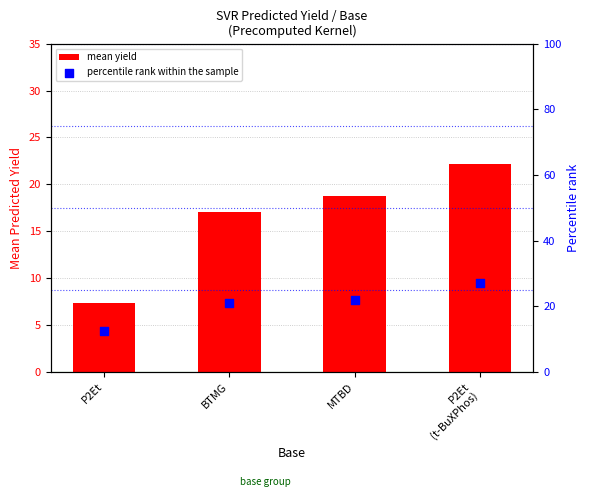

What are all the series names shown in the legend?

mean yield, percentile rank within the sample